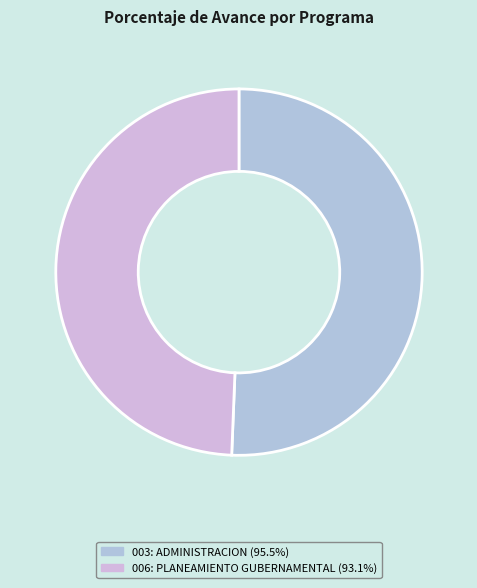

To the nearest percent, what percentage of the pie is 003: ADMINISTRACION?

51%